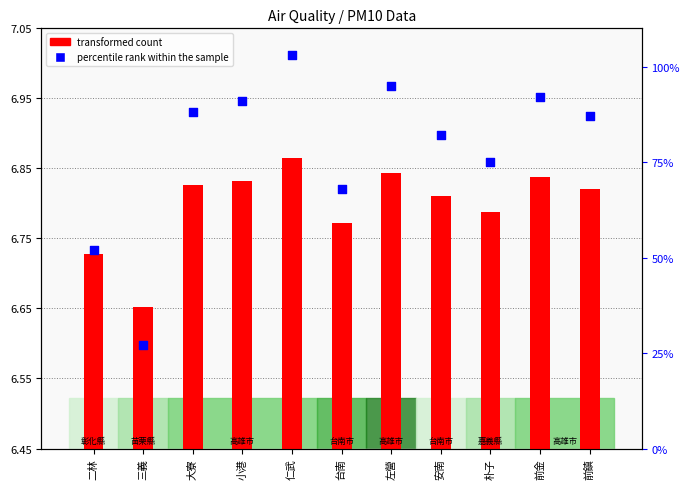

At how many categories does at least one series exceed 6?

11